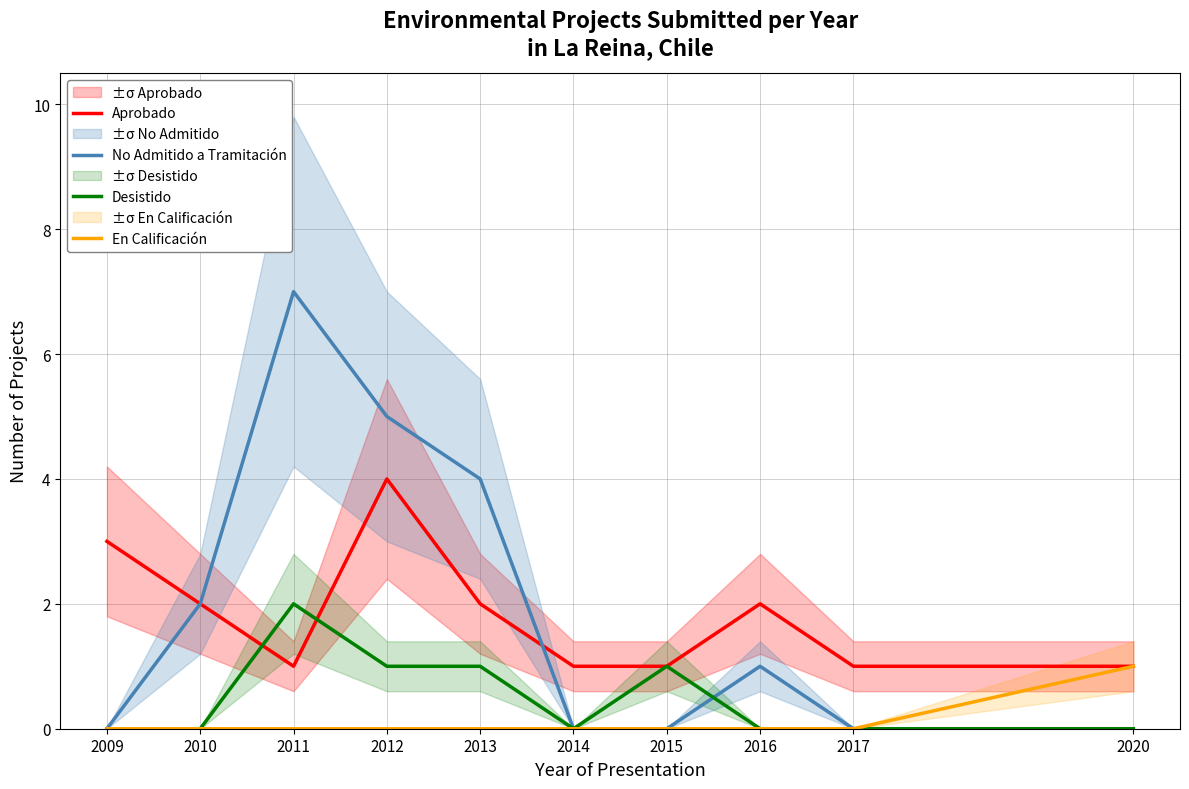

Count the number of categories in the chart.

10